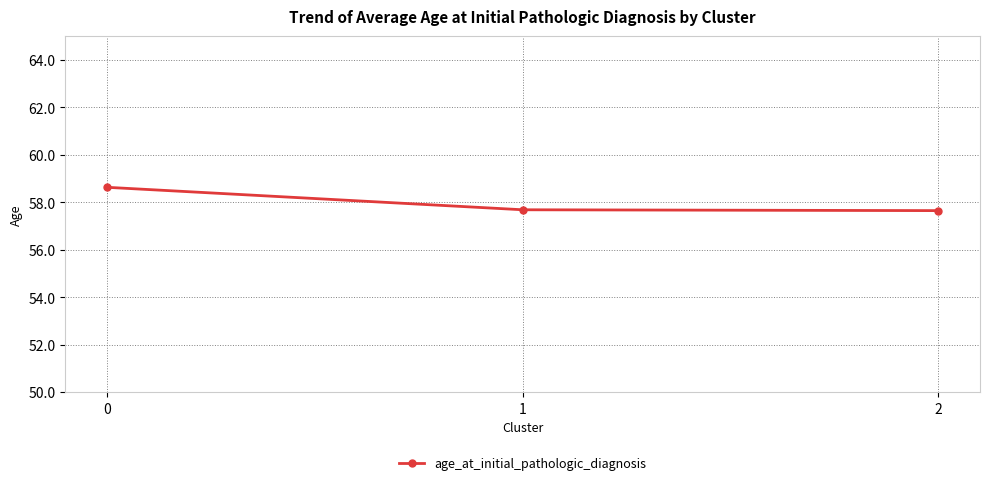

Is it true that the value at 1 is 101.1?

False